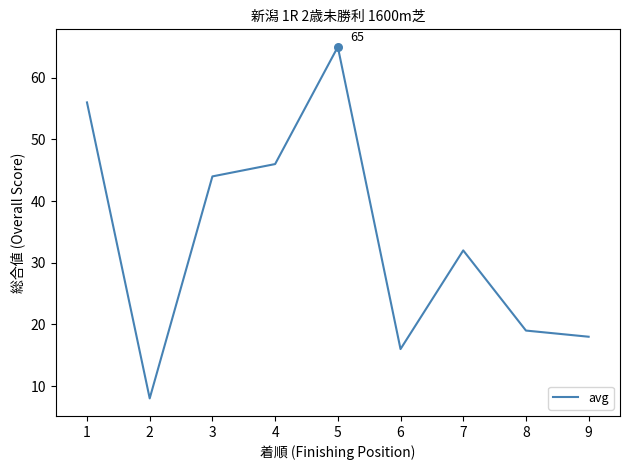

What is the change in value from 3 to 5?

+21